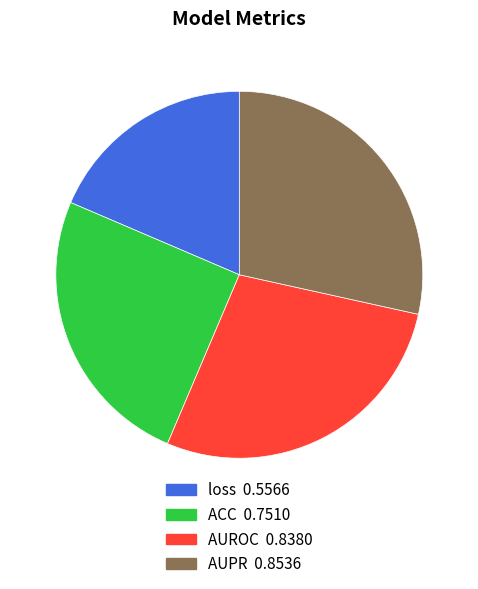

Rank the categories by value from lowest to highest.

loss, ACC, AUROC, AUPR